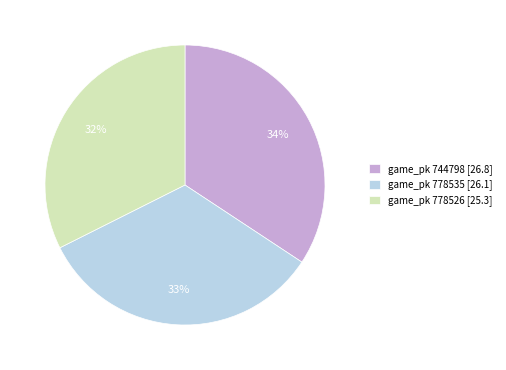

Is it true that game_pk 778526 [25.3] is 32% of the pie?

True